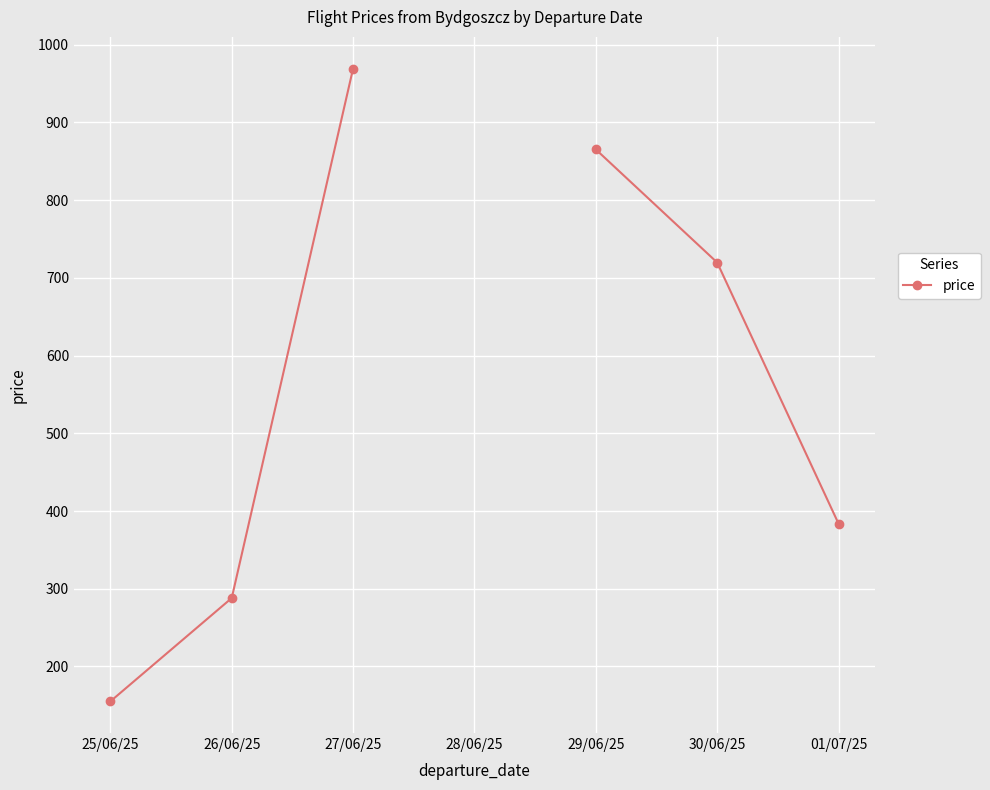

True or false: the data has more than 0 interior local peaks.

False